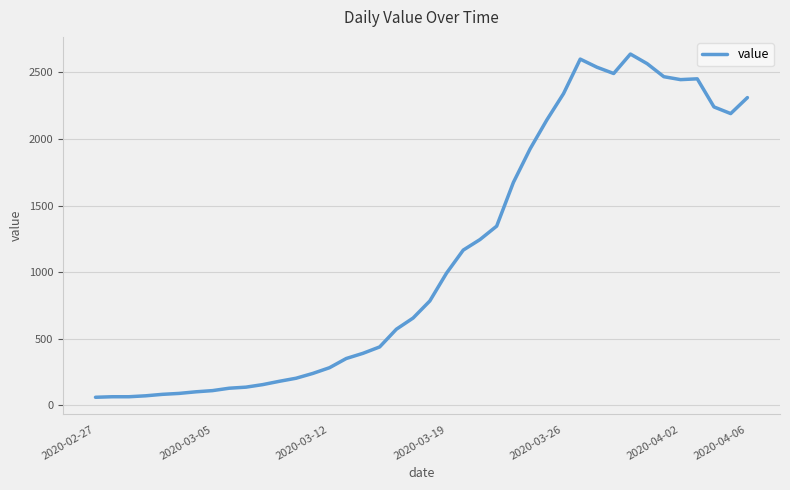

Count the number of categories in the chart.

40